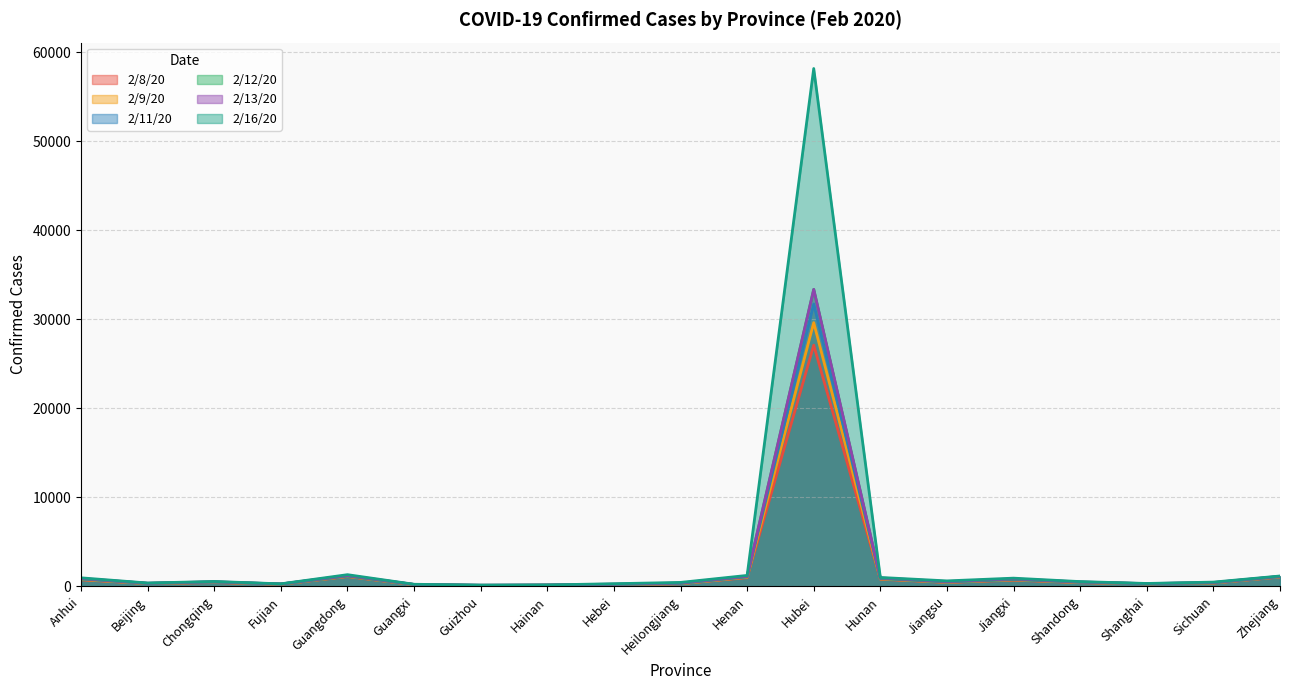

Does the chart have visible grid lines?

Yes